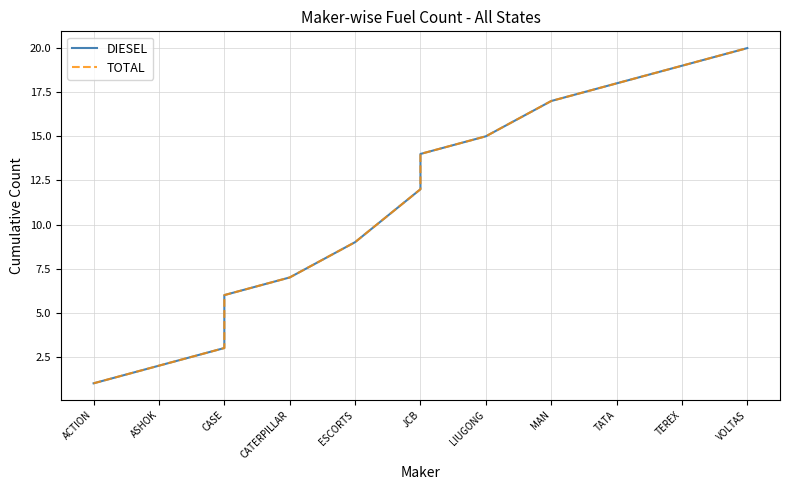

Rank the series at ACTION from lowest to highest value.

DIESEL, TOTAL